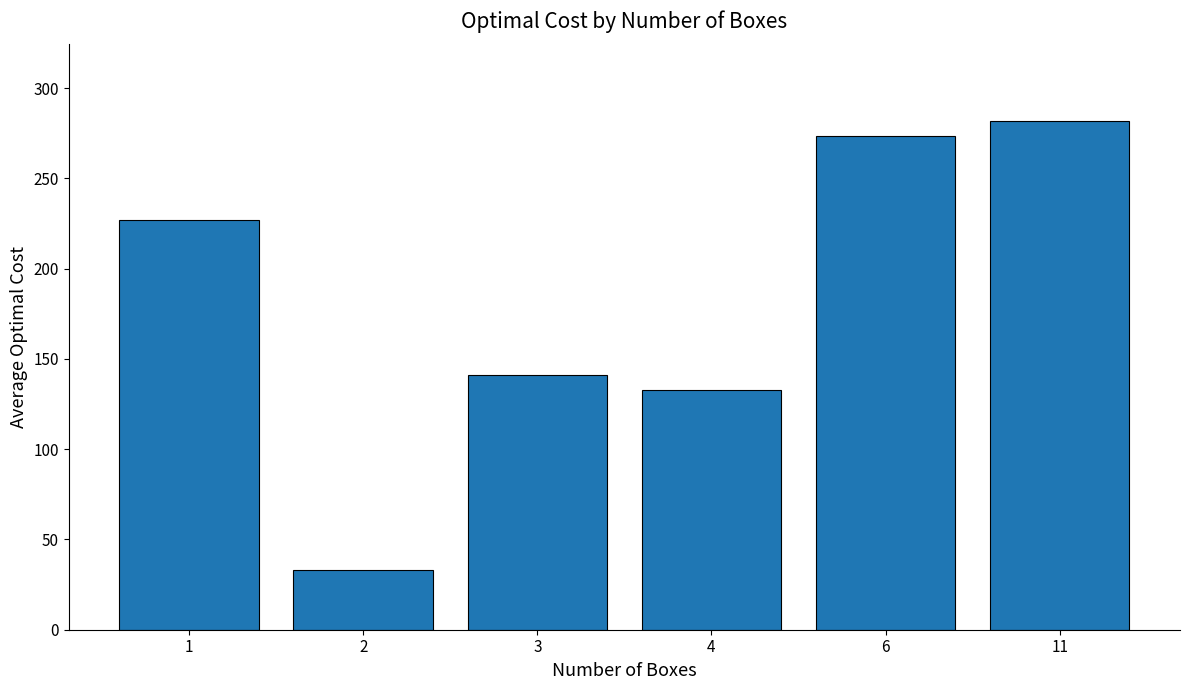

What is the value of the 4th bar from the left?

132.6